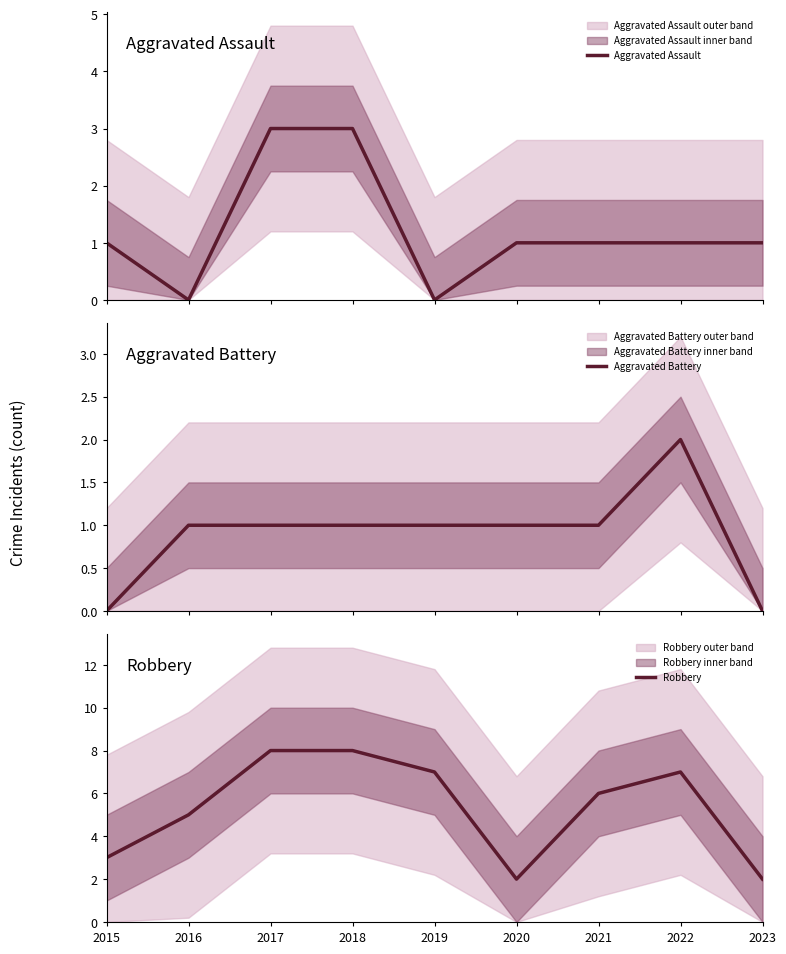

What is the difference between the second highest and second lowest values in the Aggravated Battery series?

1